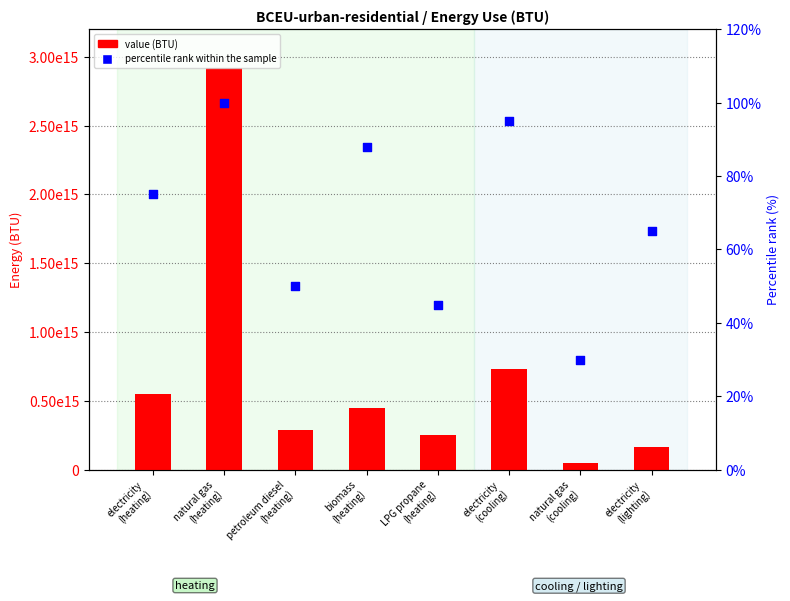

What is the total value across all series at biomass
(heating)?

446555350256244